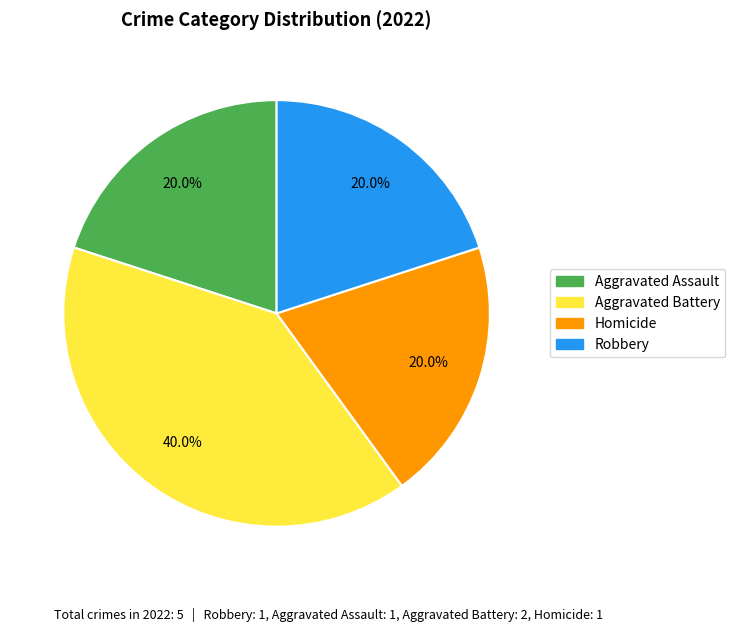

Which category has the biggest portion of the pie?

Aggravated Battery